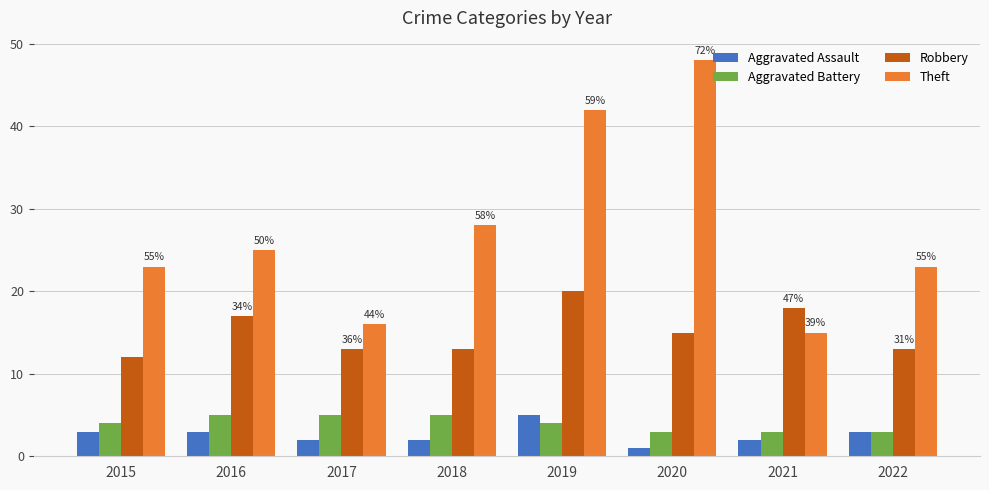

What is the total value across all series at 2018?

48